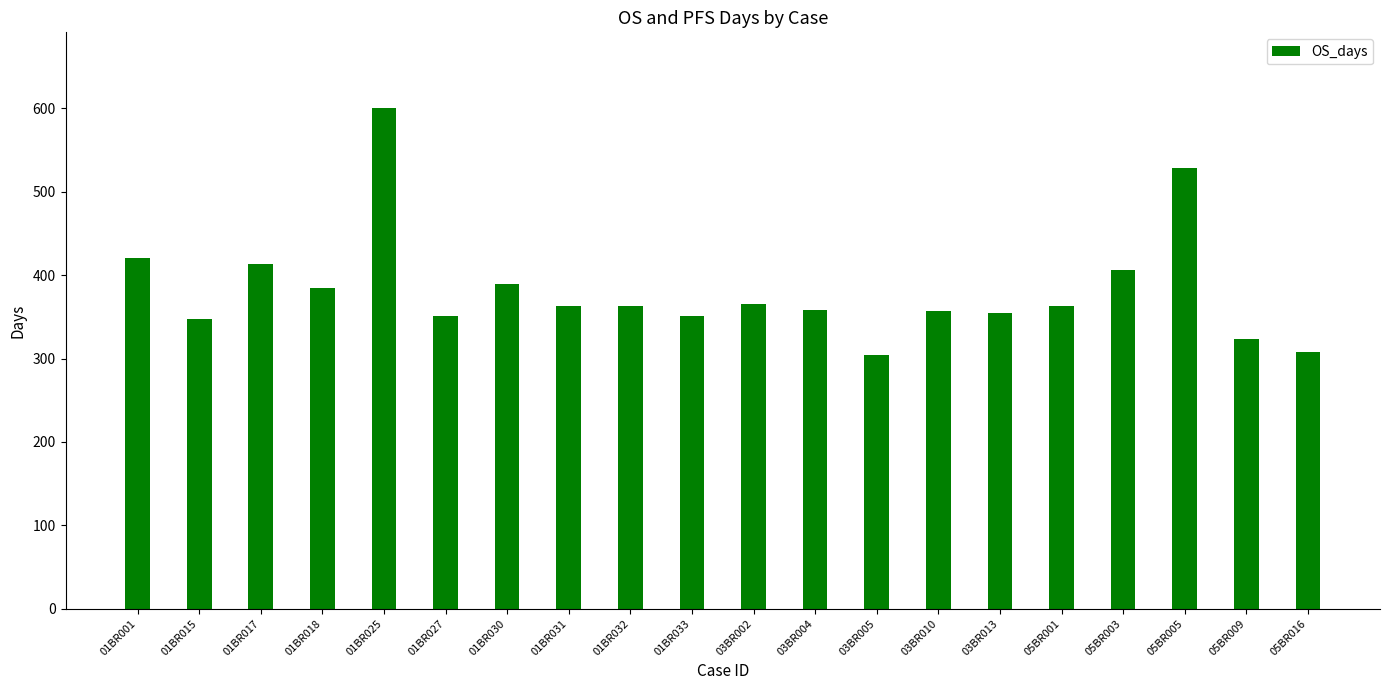

At which label is the value closest to 452?

01BR001